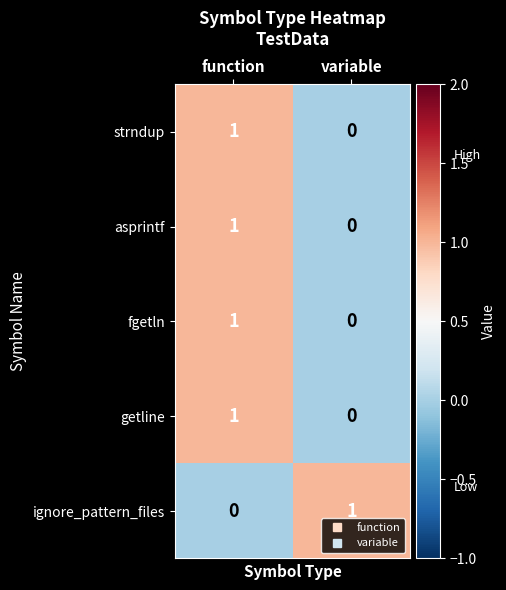

At which label does strndup reach its minimum?

variable